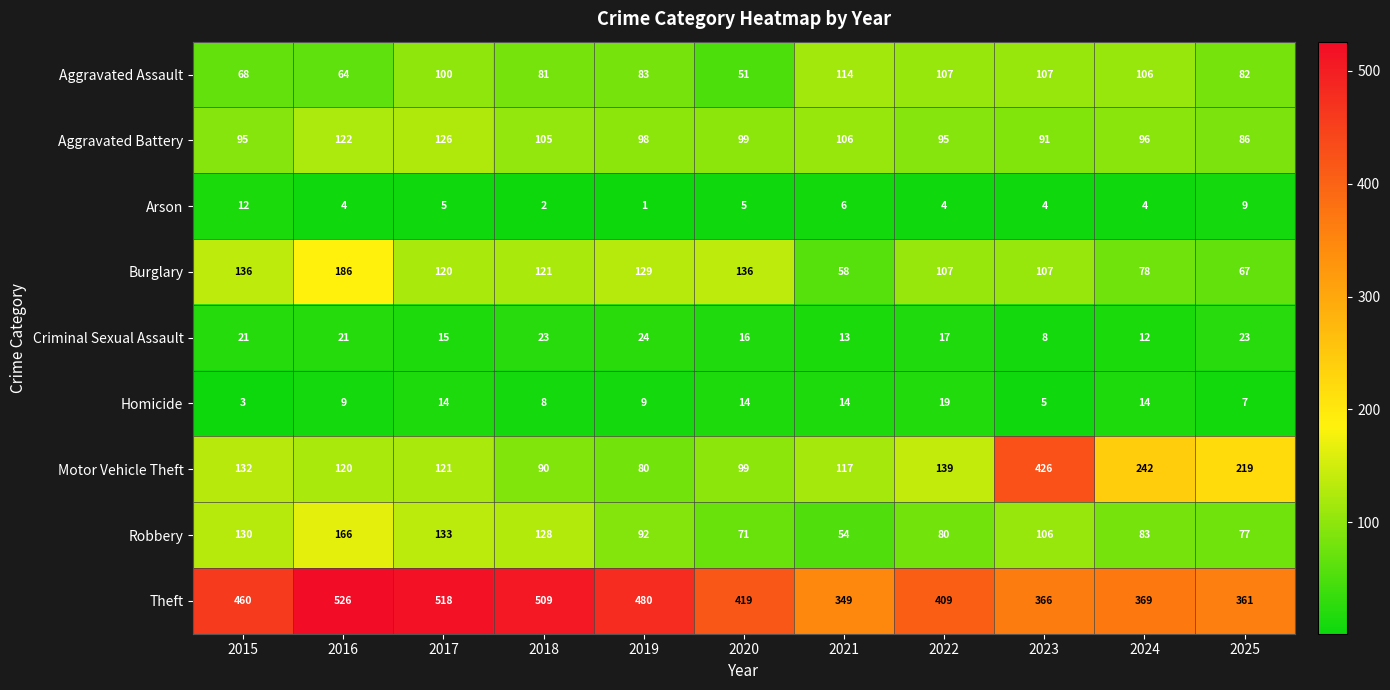

What is the average value of the Theft series?

433